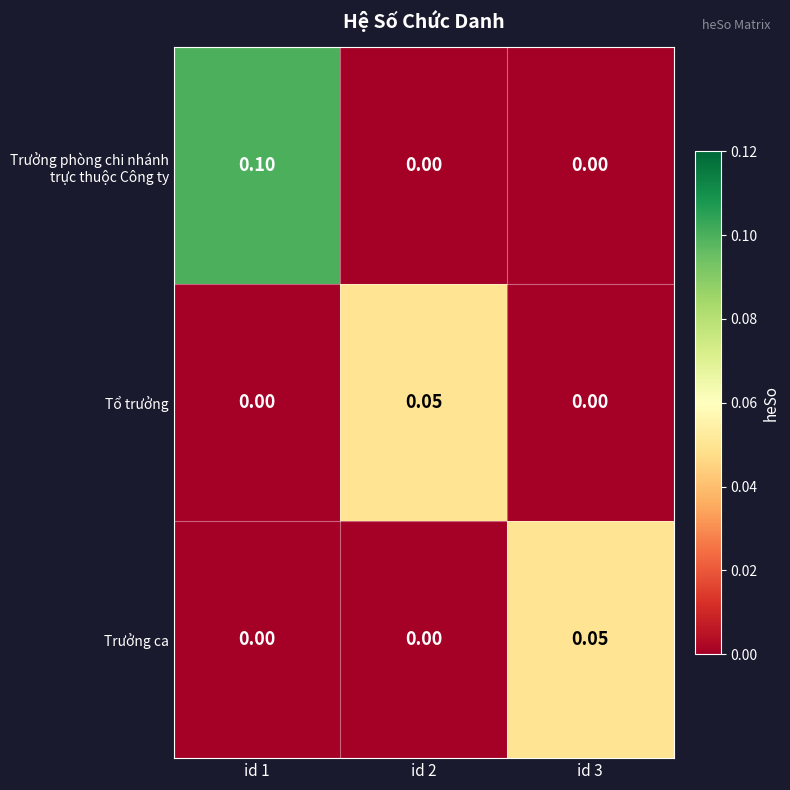

Is the value of Trưởng ca at id 1 greater than the value of Tổ trưởng at id 2?

No